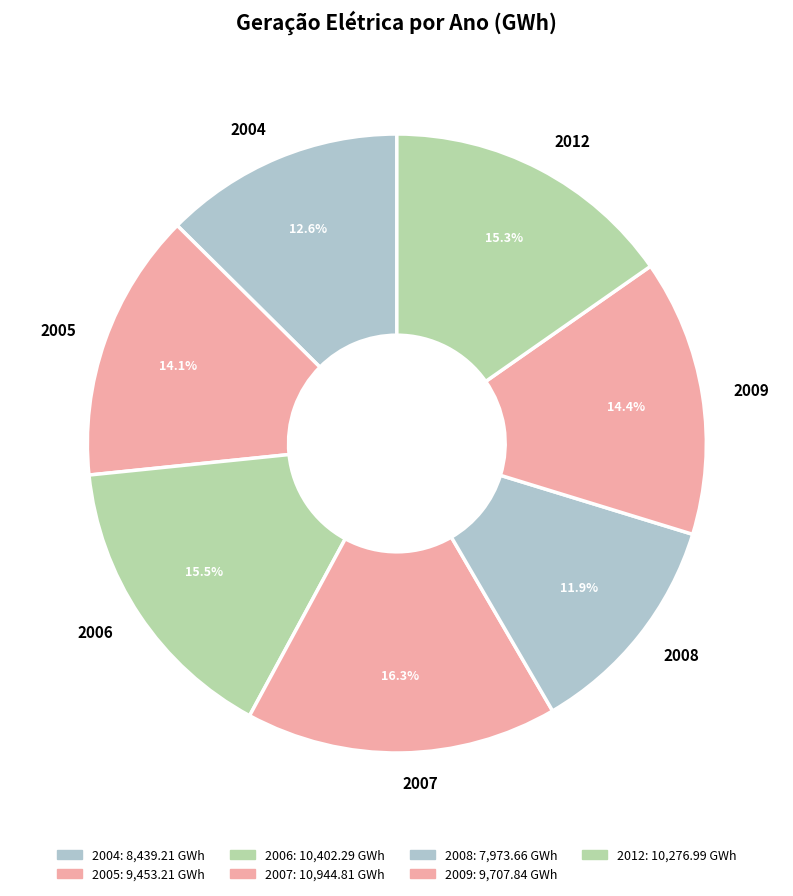

What is the total percentage of 2008 and 2009?

26.3%